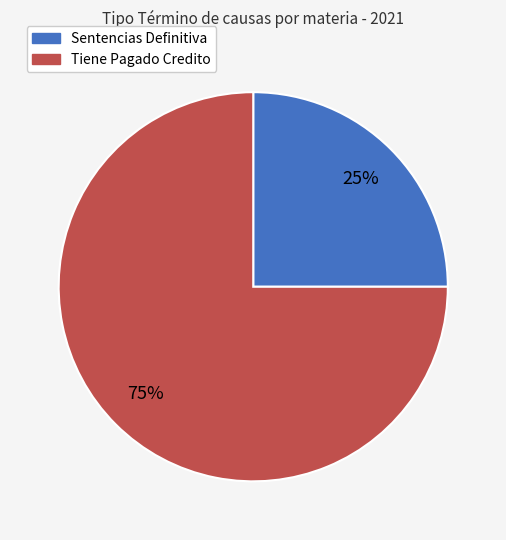

To the nearest percent, what is the average slice percentage?

50%